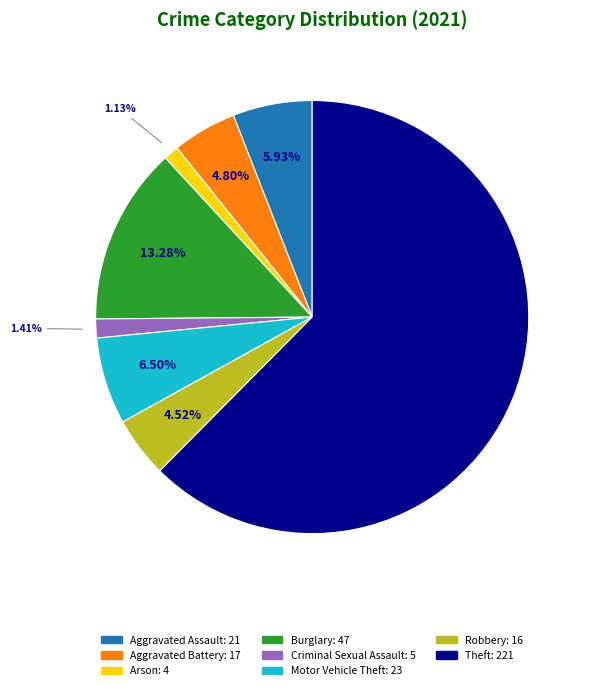

Is there any slice that represents more than half of the pie?

Yes